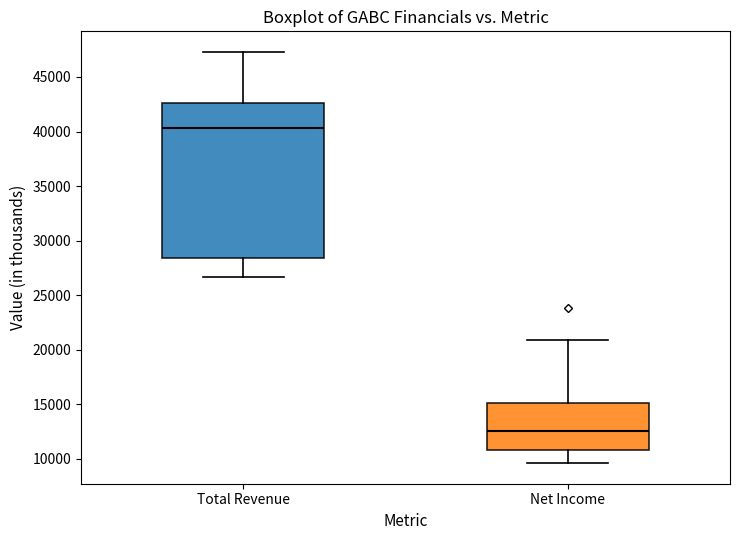

Which box is the tallest, from its lower edge to its upper edge?

Total Revenue